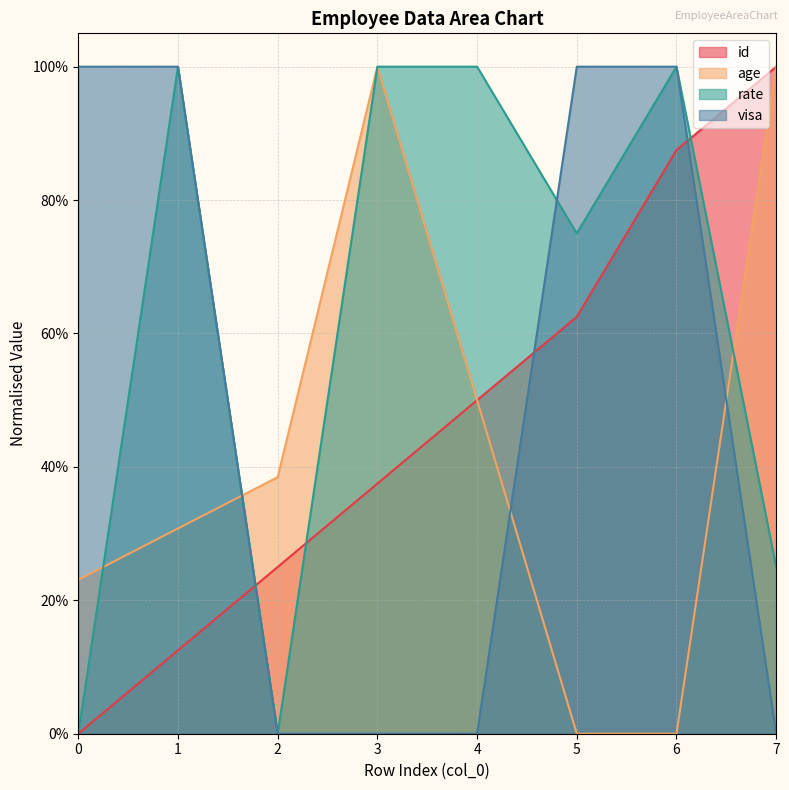

Does the chart have visible grid lines?

Yes